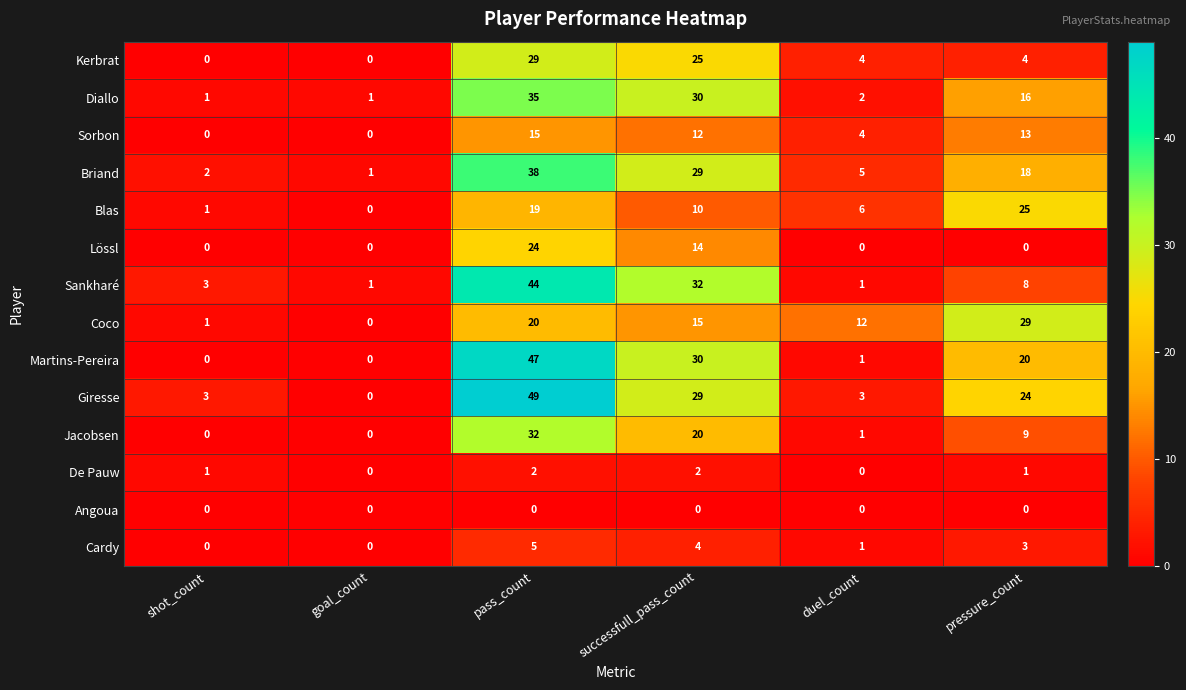

What is the difference between the maximum and minimum values in the Cardy series?

5